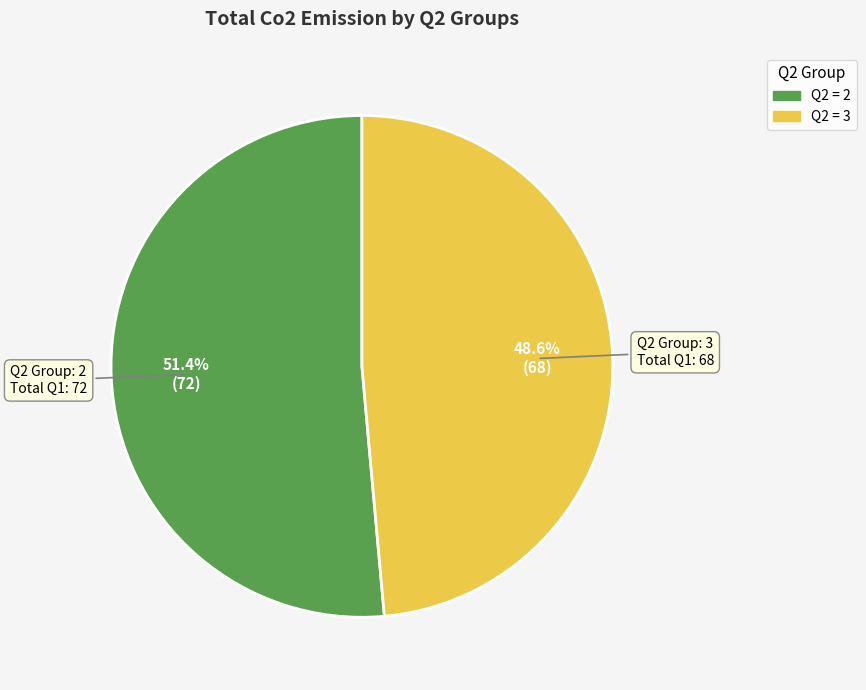

Is there any slice that represents more than half of the pie?

Yes